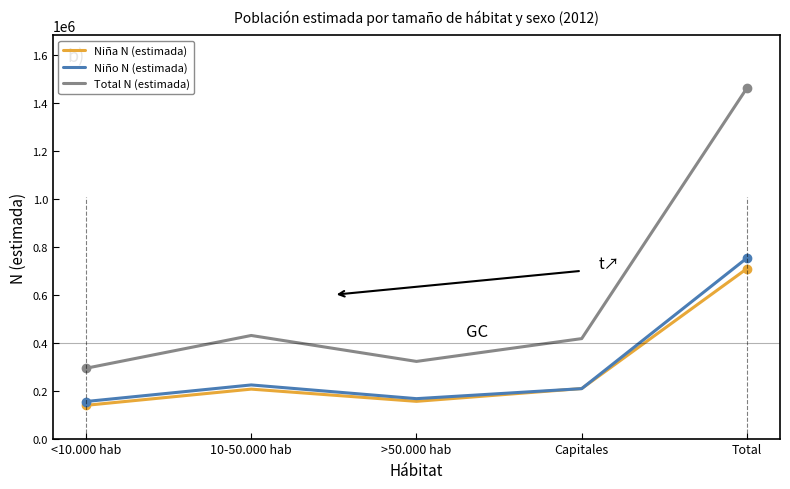

Is it true that Total N (estimada) equals 435987 at Total?

False